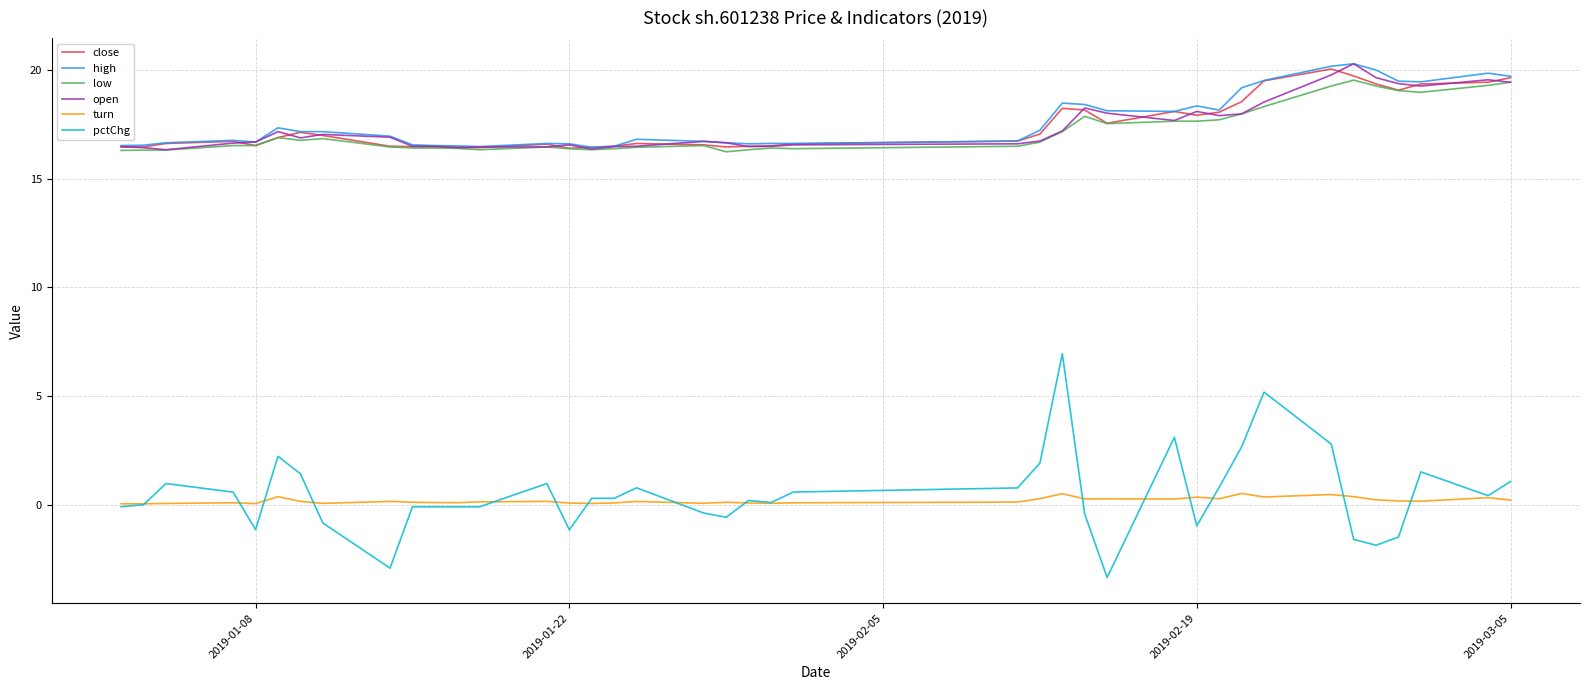

Which series has the widest spread of values?

pctChg